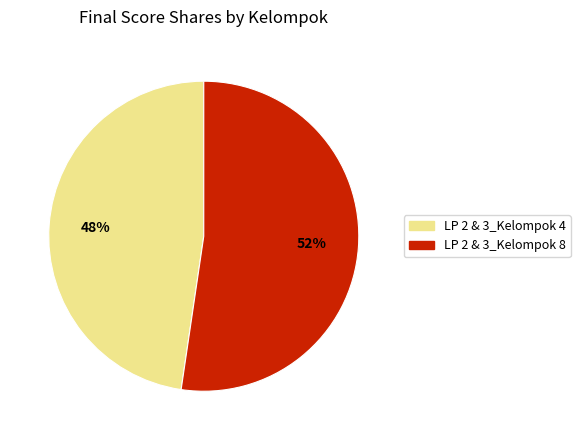

Rank the categories by value from lowest to highest.

LP 2 & 3_Kelompok 4, LP 2 & 3_Kelompok 8